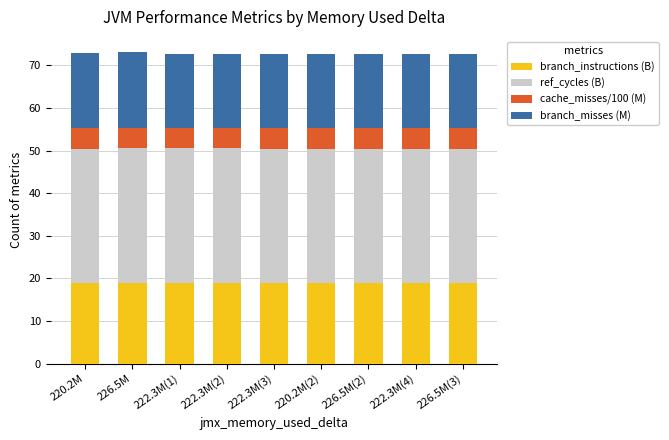

What is the highest value of the branch_instructions (B) series?

18.9